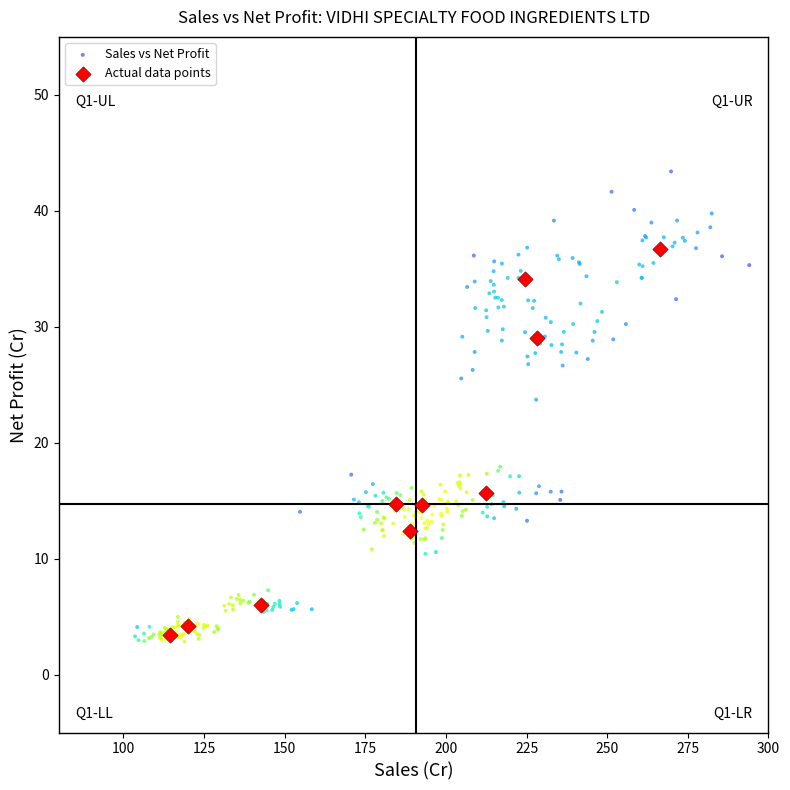

Which series reaches the maximum Y coordinate?

Sales vs Net Profit